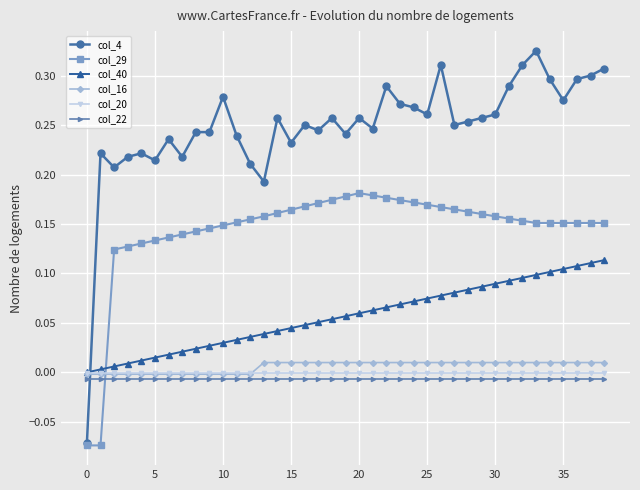

List the series in order of their peak value, lowest first.

col_22, col_20, col_16, col_40, col_29, col_4